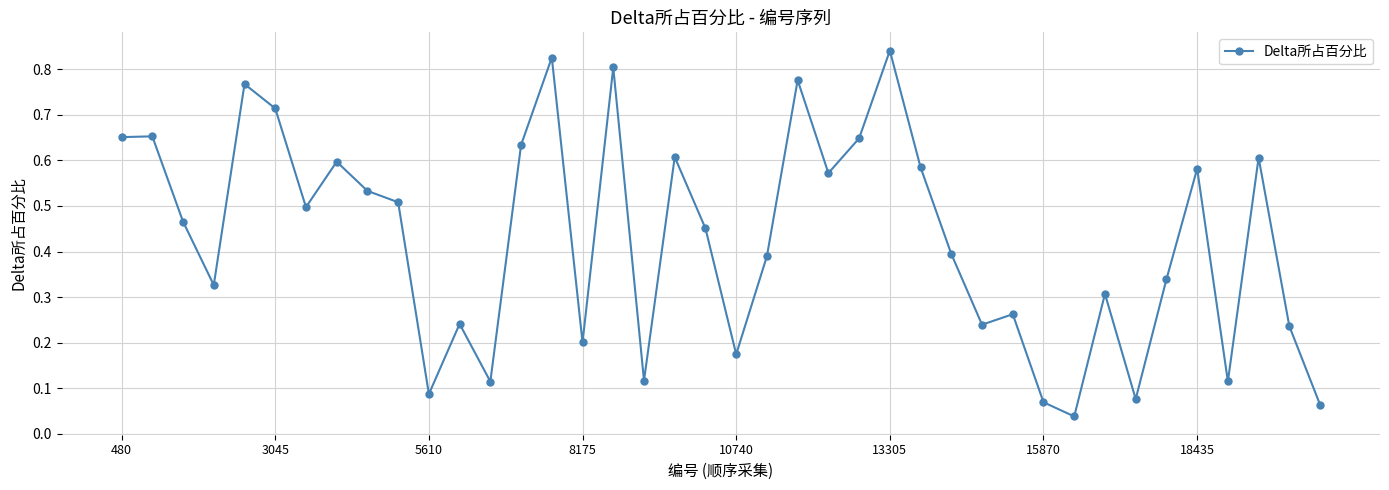

Does the chart display data point markers on the line(s)?

Yes